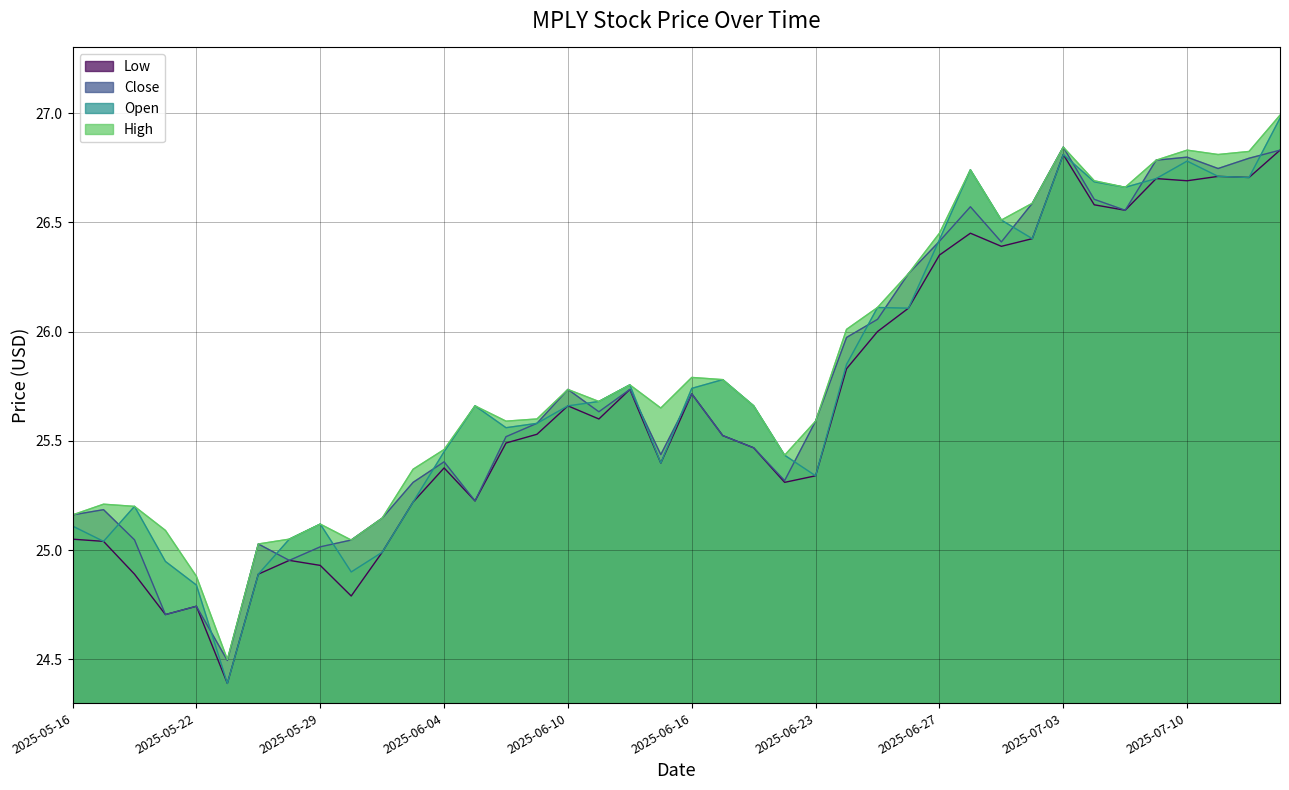

Reading left to right, extract all data points from this chart.

Low: 2025-05-16=25.0	2025-05-19=25.0	2025-05-20=24.9	2025-05-21=24.7	2025-05-22=24.7	2025-05-23=24.4	2025-05-27=24.9	2025-05-28=25.0	2025-05-29=24.9	2025-05-30=24.8	2025-06-02=25.0	2025-06-03=25.2	2025-06-04=25.4	2025-06-05=25.2	2025-06-06=25.5	2025-06-09=25.5	2025-06-10=25.7	2025-06-11=25.6	2025-06-12=25.7	2025-06-13=25.4	2025-06-16=25.7	2025-06-17=25.5	2025-06-18=25.5	2025-06-20=25.3	2025-06-23=25.3	2025-06-24=25.8	2025-06-25=26.0	2025-06-26=26.1	2025-06-27=26.4	2025-06-30=26.5	2025-07-01=26.4	2025-07-02=26.4	2025-07-03=26.8	2025-07-07=26.6	2025-07-08=26.6	2025-07-09=26.7	2025-07-10=26.7	2025-07-11=26.7	2025-07-14=26.7	2025-07-15=26.8
Close: 2025-05-16=25.2	2025-05-19=25.2	2025-05-20=25.0	2025-05-21=24.7	2025-05-22=24.7	2025-05-23=24.5	2025-05-27=25.0	2025-05-28=25.0	2025-05-29=25.0	2025-05-30=25.0	2025-06-02=25.1	2025-06-03=25.3	2025-06-04=25.4	2025-06-05=25.2	2025-06-06=25.5	2025-06-09=25.6	2025-06-10=25.7	2025-06-11=25.6	2025-06-12=25.7	2025-06-13=25.4	2025-06-16=25.7	2025-06-17=25.5	2025-06-18=25.5	2025-06-20=25.3	2025-06-23=25.6	2025-06-24=26.0	2025-06-25=26.1	2025-06-26=26.3	2025-06-27=26.4	2025-06-30=26.6	2025-07-01=26.4	2025-07-02=26.6	2025-07-03=26.8	2025-07-07=26.6	2025-07-08=26.6	2025-07-09=26.8	2025-07-10=26.8	2025-07-11=26.7	2025-07-14=26.8	2025-07-15=26.8
Open: 2025-05-16=25.1	2025-05-19=25.0	2025-05-20=25.2	2025-05-21=24.9	2025-05-22=24.8	2025-05-23=24.4	2025-05-27=24.9	2025-05-28=25.0	2025-05-29=25.1	2025-05-30=24.9	2025-06-02=25.0	2025-06-03=25.2	2025-06-04=25.5	2025-06-05=25.7	2025-06-06=25.6	2025-06-09=25.6	2025-06-10=25.7	2025-06-11=25.7	2025-06-12=25.8	2025-06-13=25.4	2025-06-16=25.7	2025-06-17=25.8	2025-06-18=25.7	2025-06-20=25.4	2025-06-23=25.3	2025-06-24=25.9	2025-06-25=26.1	2025-06-26=26.1	2025-06-27=26.4	2025-06-30=26.7	2025-07-01=26.5	2025-07-02=26.4	2025-07-03=26.8	2025-07-07=26.7	2025-07-08=26.7	2025-07-09=26.7	2025-07-10=26.8	2025-07-11=26.7	2025-07-14=26.7	2025-07-15=27.0
High: 2025-05-16=25.2	2025-05-19=25.2	2025-05-20=25.2	2025-05-21=25.1	2025-05-22=24.9	2025-05-23=24.5	2025-05-27=25.0	2025-05-28=25.0	2025-05-29=25.1	2025-05-30=25.0	2025-06-02=25.1	2025-06-03=25.4	2025-06-04=25.5	2025-06-05=25.7	2025-06-06=25.6	2025-06-09=25.6	2025-06-10=25.7	2025-06-11=25.7	2025-06-12=25.8	2025-06-13=25.6	2025-06-16=25.8	2025-06-17=25.8	2025-06-18=25.7	2025-06-20=25.4	2025-06-23=25.6	2025-06-24=26.0	2025-06-25=26.1	2025-06-26=26.3	2025-06-27=26.5	2025-06-30=26.7	2025-07-01=26.5	2025-07-02=26.6	2025-07-03=26.8	2025-07-07=26.7	2025-07-08=26.7	2025-07-09=26.8	2025-07-10=26.8	2025-07-11=26.8	2025-07-14=26.8	2025-07-15=27.0